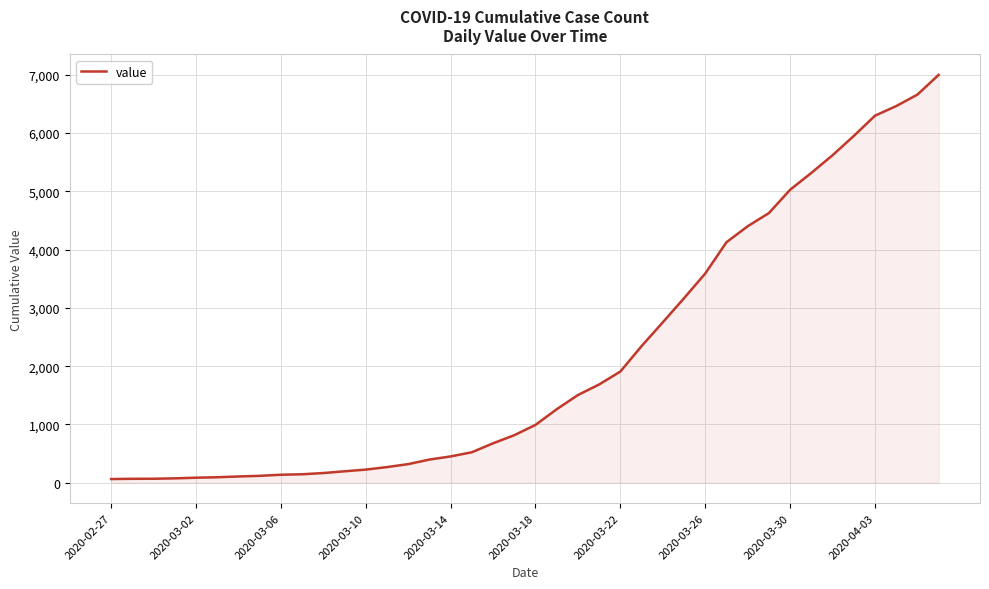

What is the difference between the maximum and minimum values?

6931